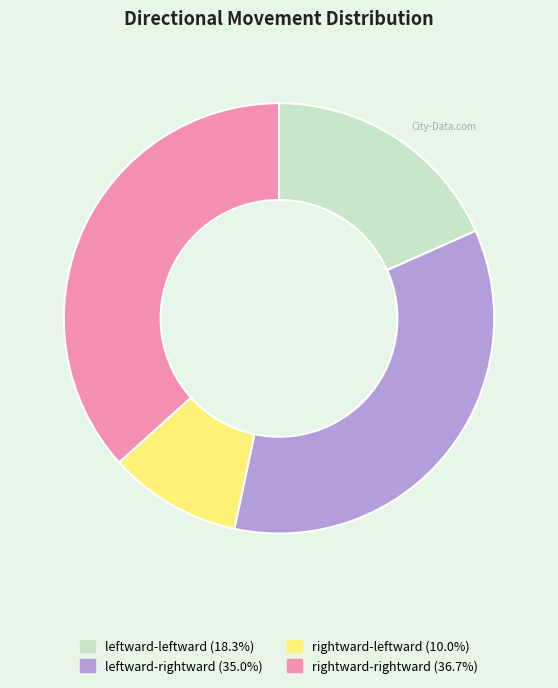

Between leftward-rightward and rightward-rightward, which is larger?

rightward-rightward